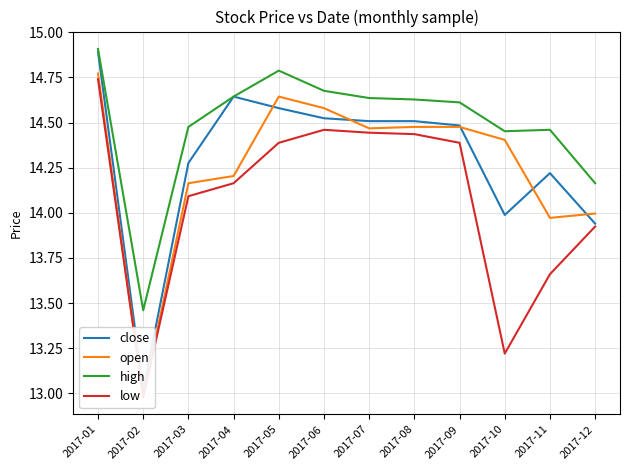

What are all the series names shown in the legend?

close, open, high, low